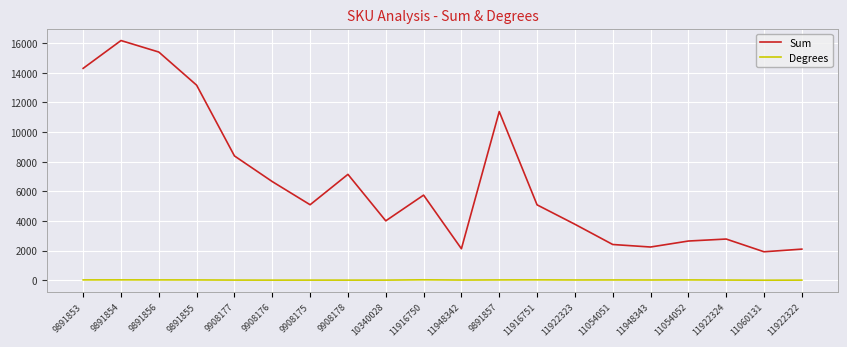

What is the average value of the Degrees series?

22